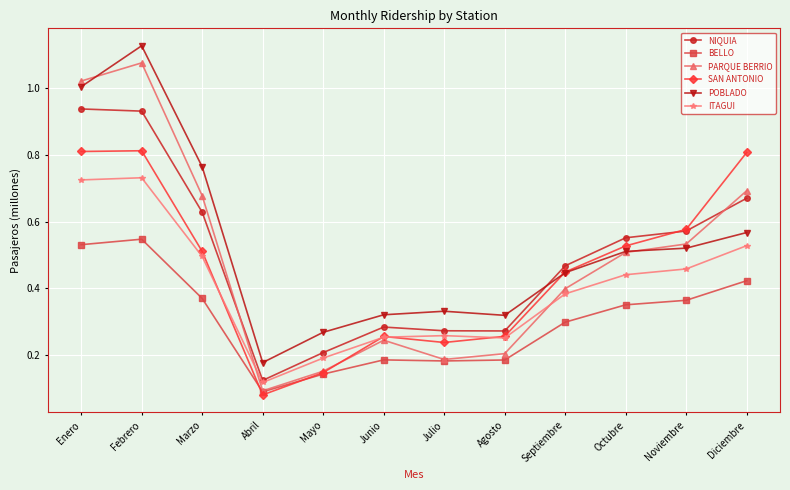

Does the chart have visible grid lines?

Yes